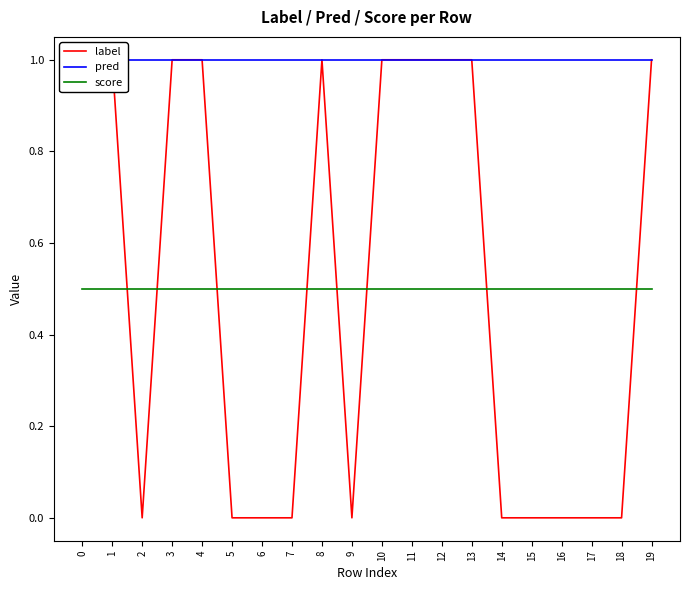

Rank the categories by score value from lowest to highest.

0, 1, 2, 3, 4, 5, 6, 7, 8, 9, 10, 11, 12, 13, 14, 15, 16, 17, 18, 19